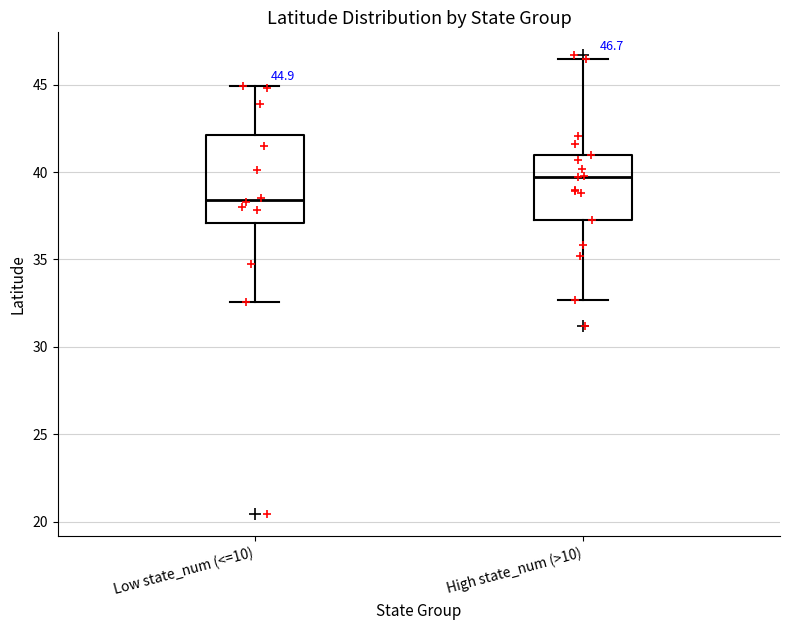

Which box's median line is the lowest?

Low state_num (<=10)